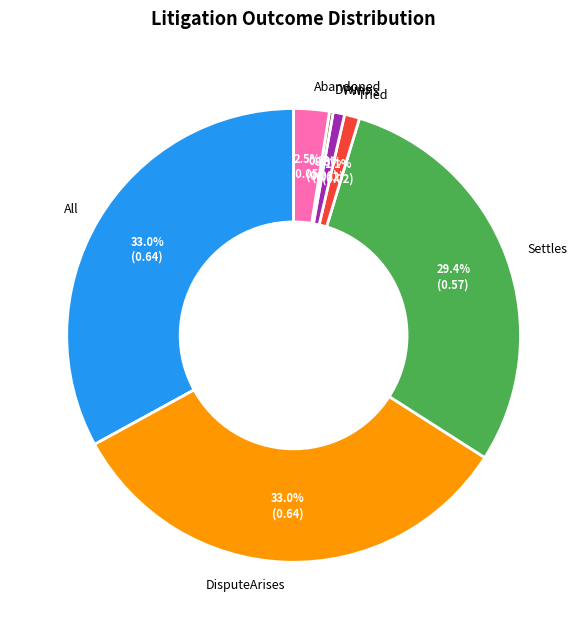

Between PWins and Abandoned, which is larger?

Abandoned